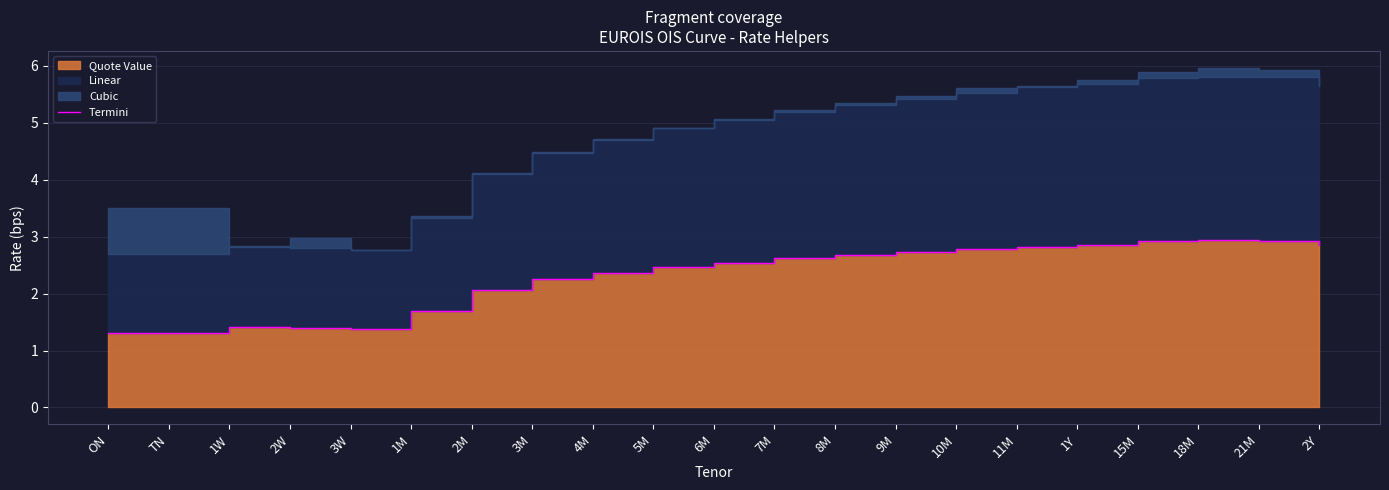

Is it true that the value at TN is 0.5?

False